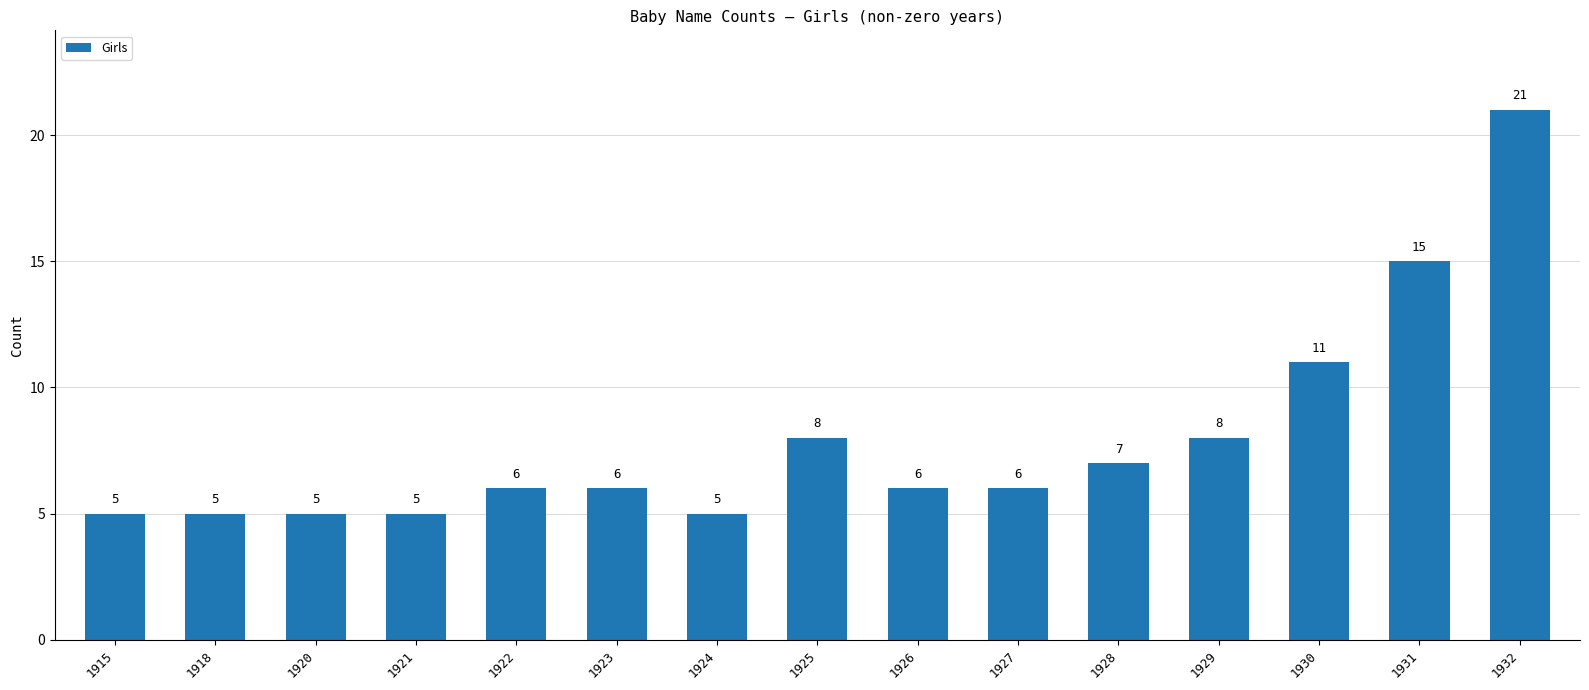

Reading left to right, what are all the values shown in this chart?

1915=5	1918=5	1920=5	1921=5	1922=6	1923=6	1924=5	1925=8	1926=6	1927=6	1928=7	1929=8	1930=11	1931=15	1932=21